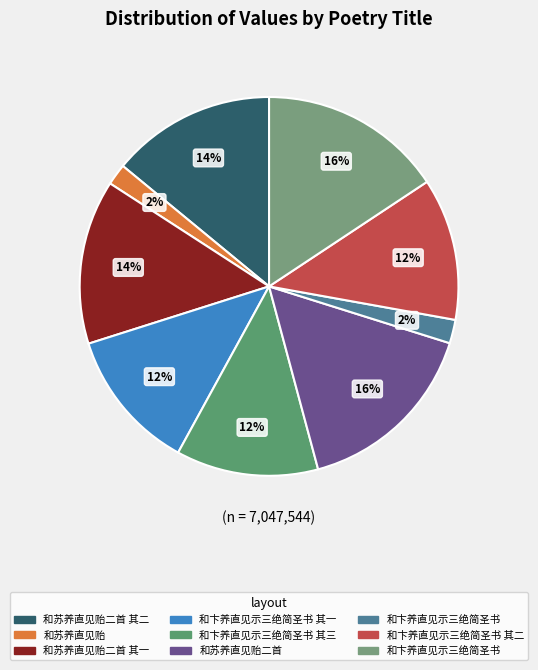

To the nearest percent, what is the average slice percentage?

11%